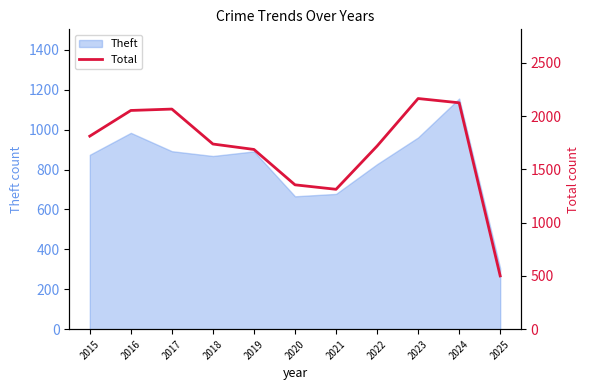

What is the value of the 9th point from the left?

2165